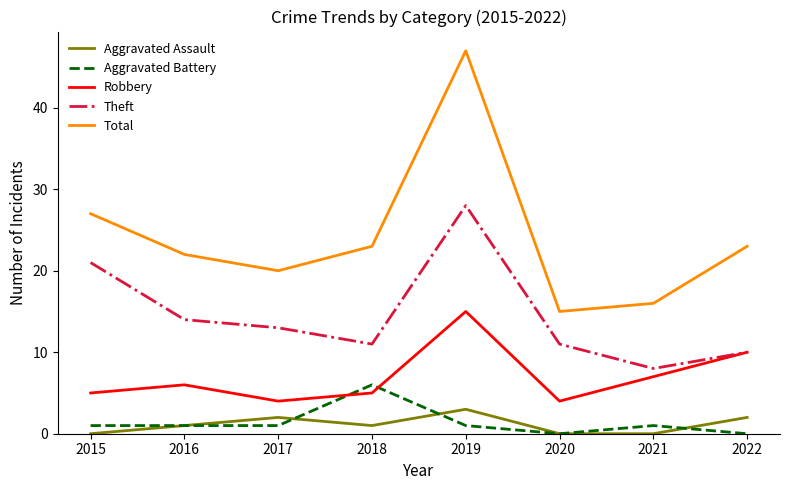

True or false: Total and Aggravated Battery intersect in this chart.

False